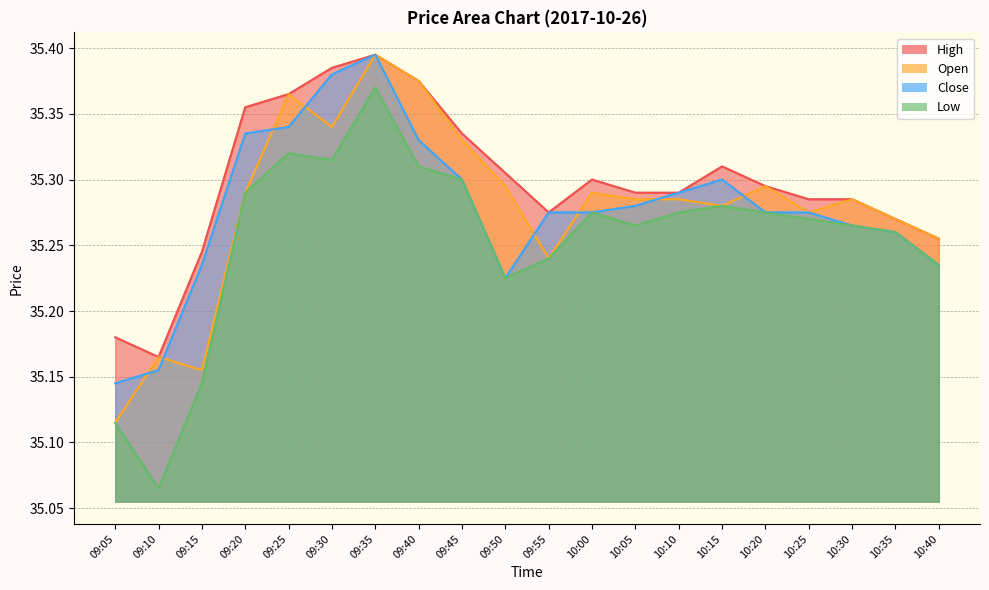

Is the value of Low at 09:05 greater than the value of High at 09:10?

No